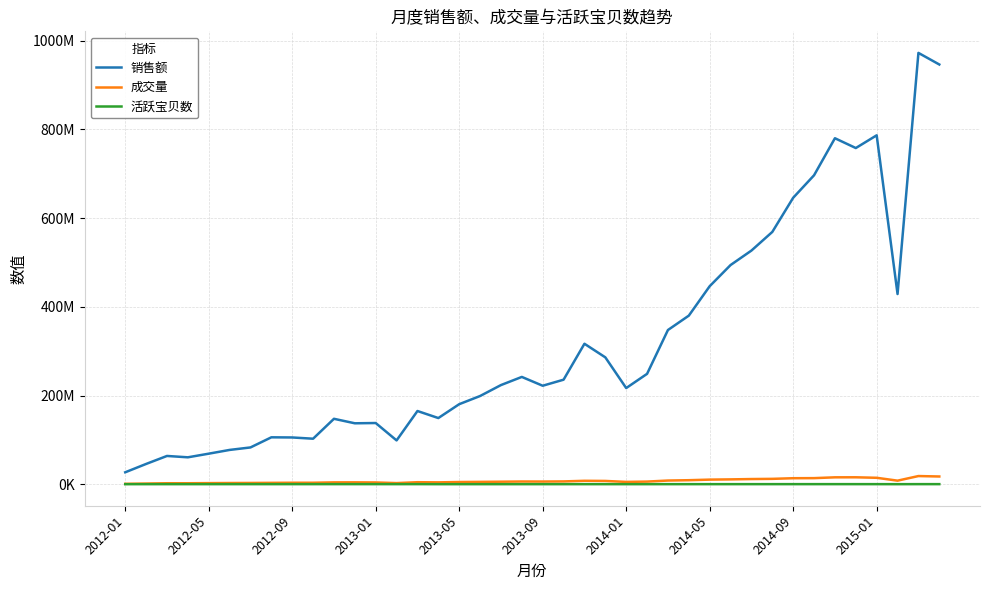

At how many categories does at least one series exceed 791013774?

2